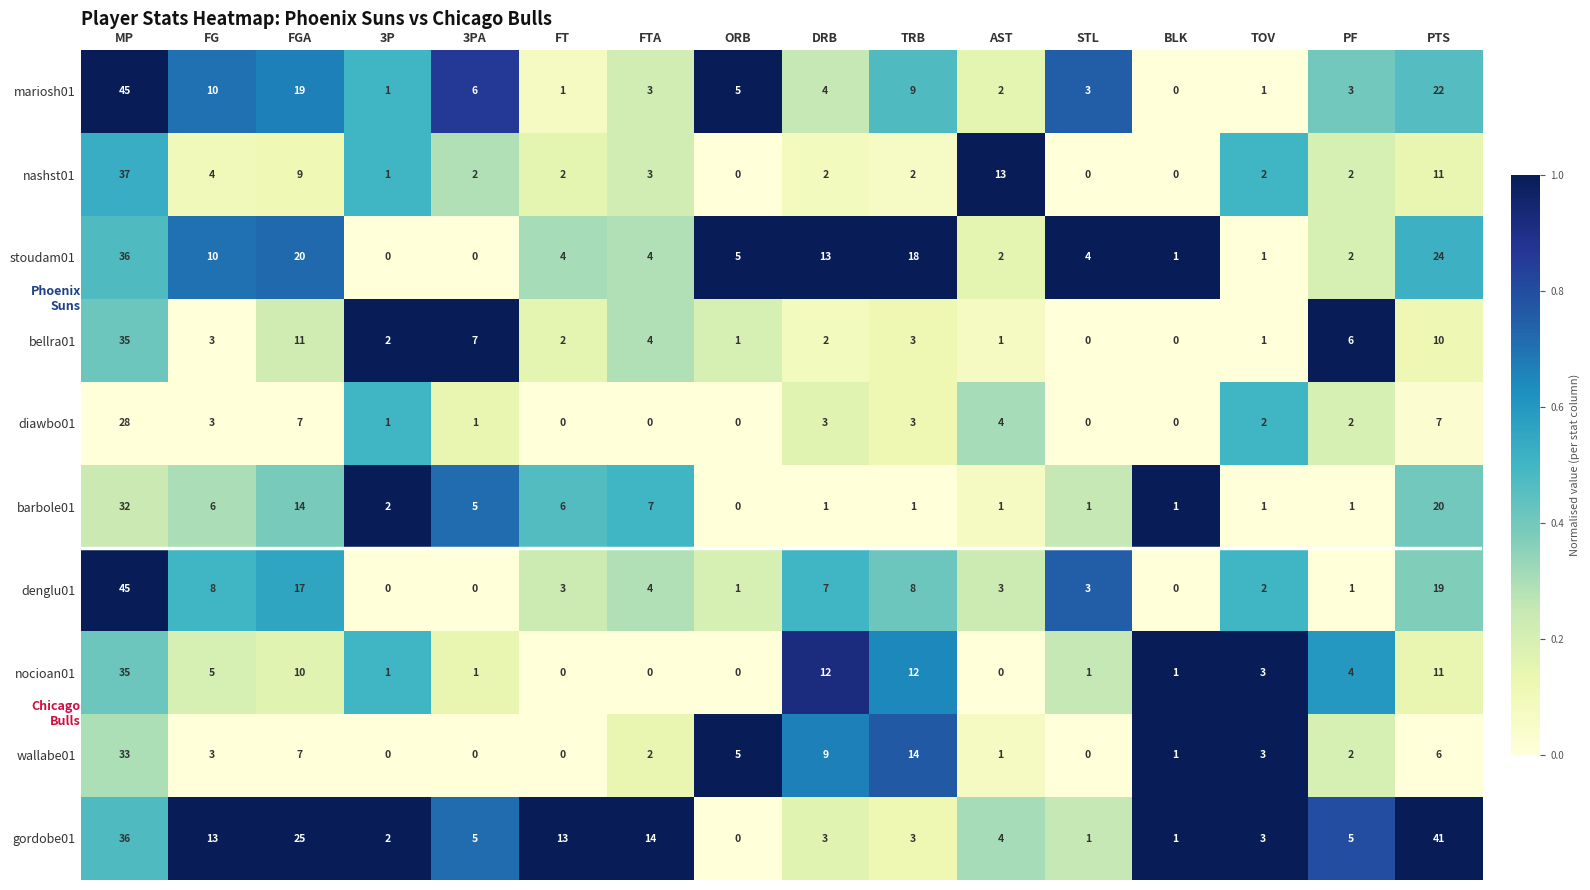

What is the sum of all diawbo01 values?

61